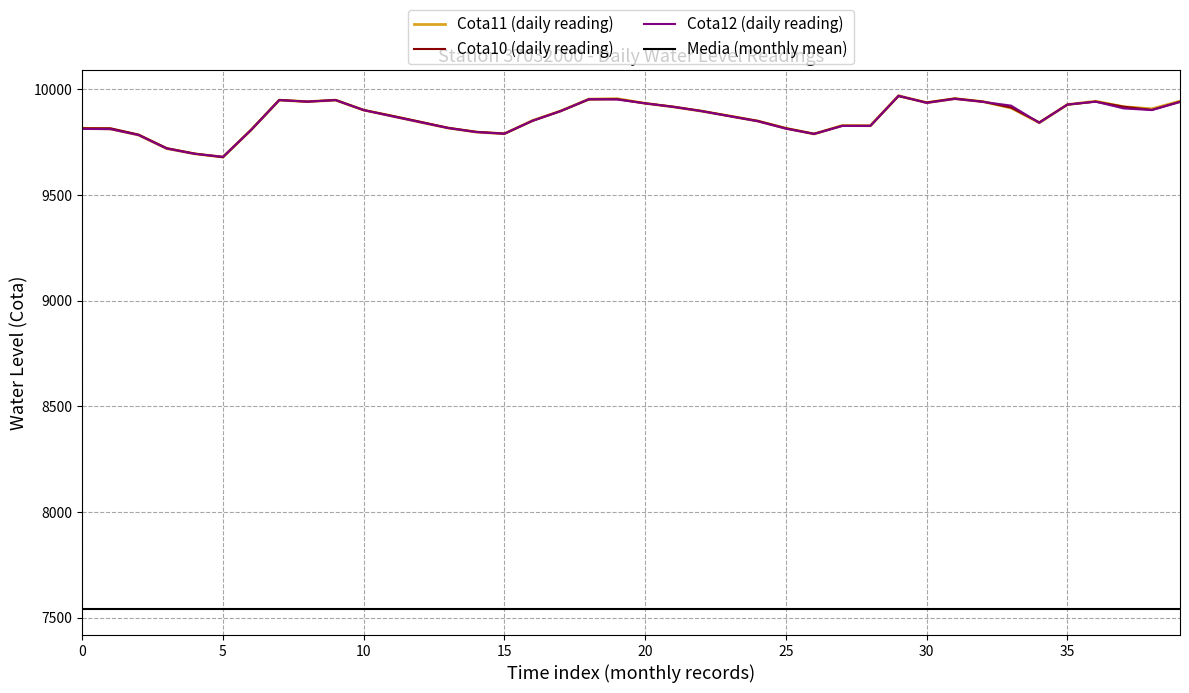

True or false: Cota12 (daily reading) and Media (monthly mean) cross at least once.

False